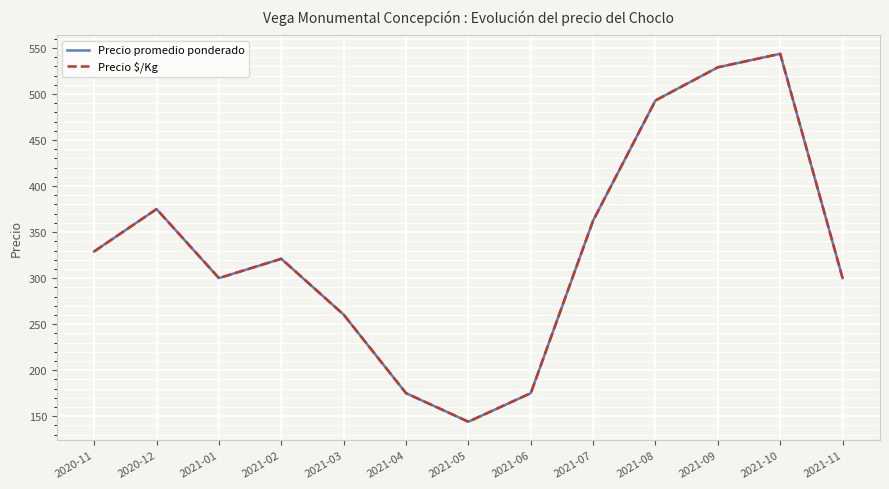

True or false: Precio promedio ponderado has more than 1 points higher than both neighbors.

True